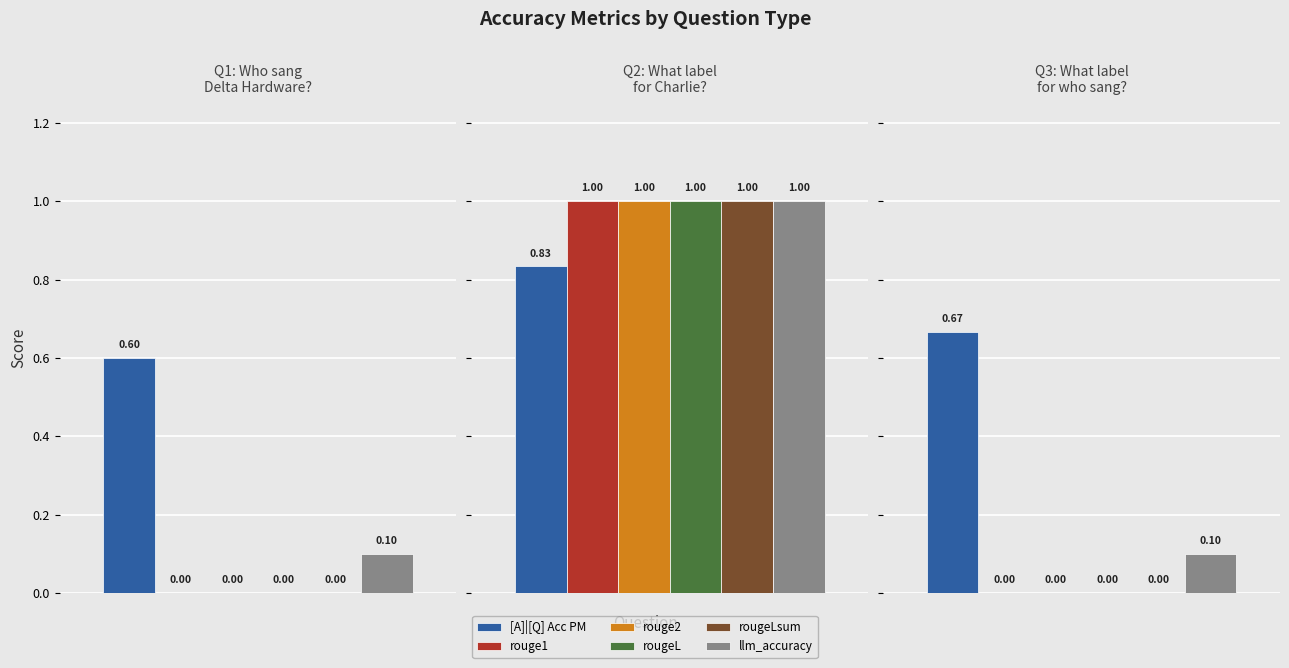

At What label was responsible for who sang?, list the series in order from largest to smallest.

[A]|[Q] Acc PM, llm_accuracy, rouge1, rouge2, rougeL, rougeLsum